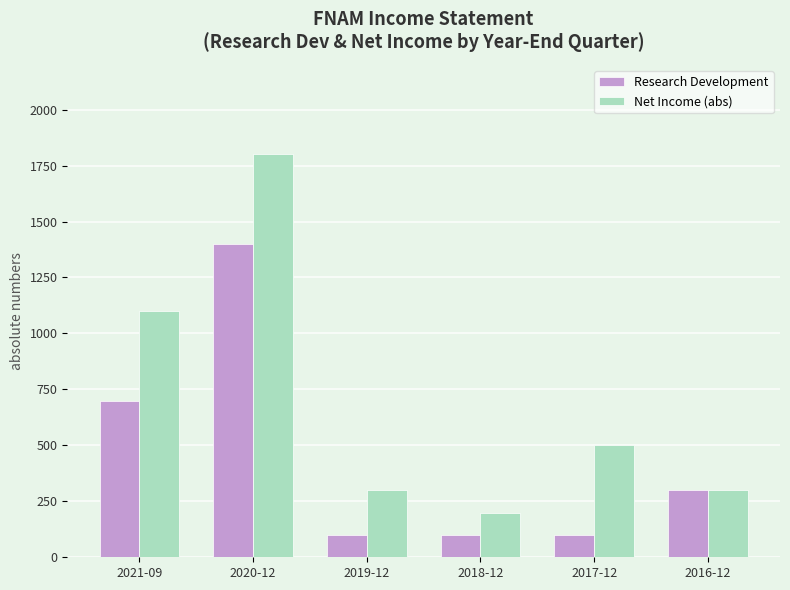

What is the label of the 4th bar from the left?

2018-12